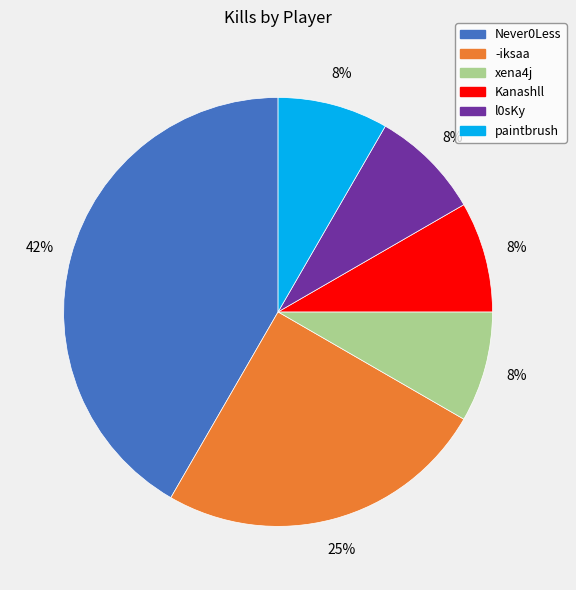

What percentage is the Kanashll slice, to the nearest percent?

8%